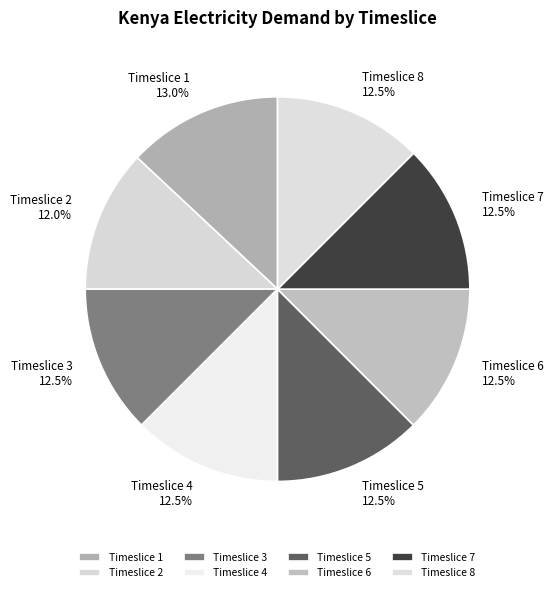

What is the total percentage of Timeslice 1 and Timeslice 3?

25.5%